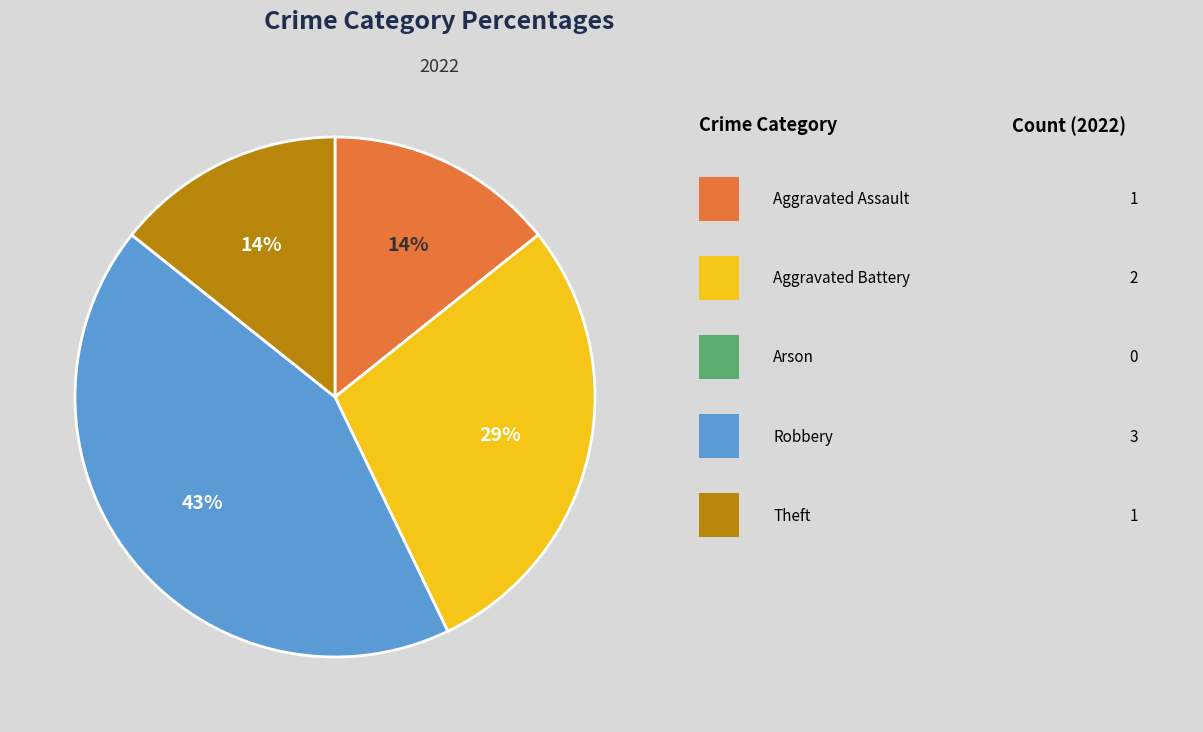

How many slices are in this pie chart?

4